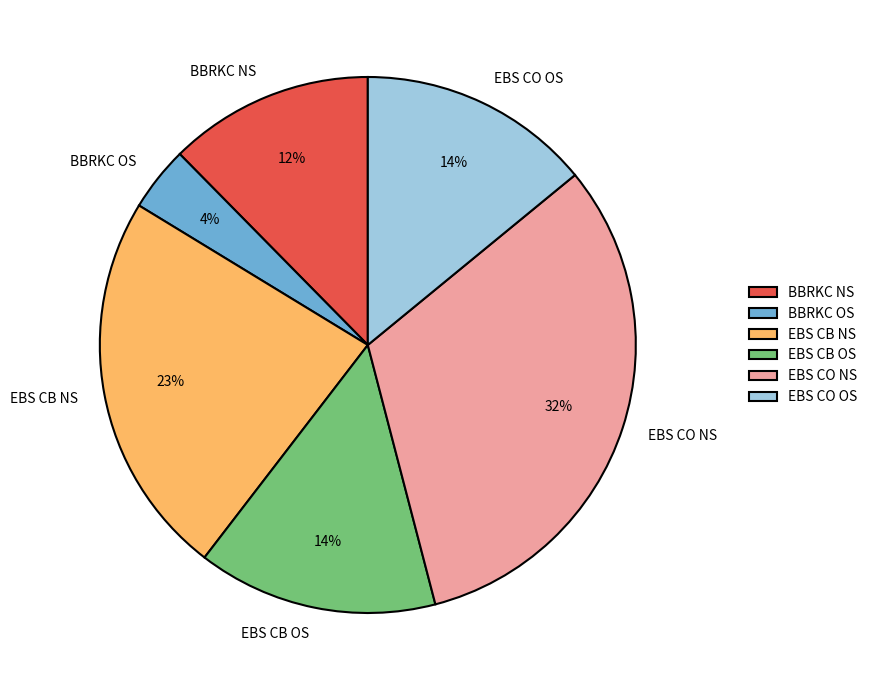

The EBS CO OS slice represents 24% of the pie. True or false?

False